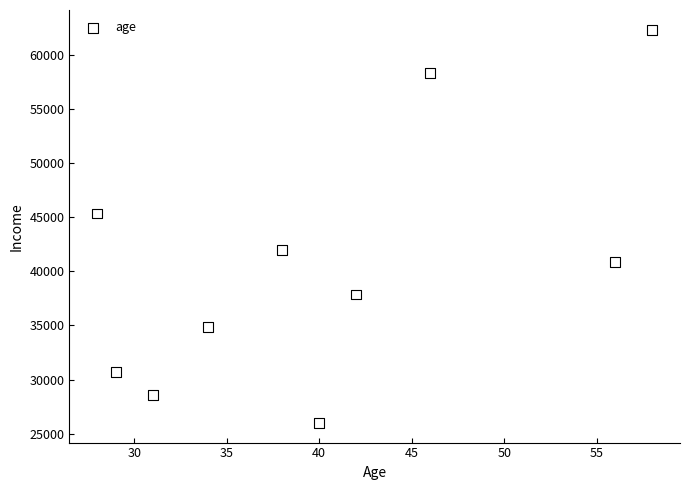

What Y value in the scatter plot is closest to 44154?

45329